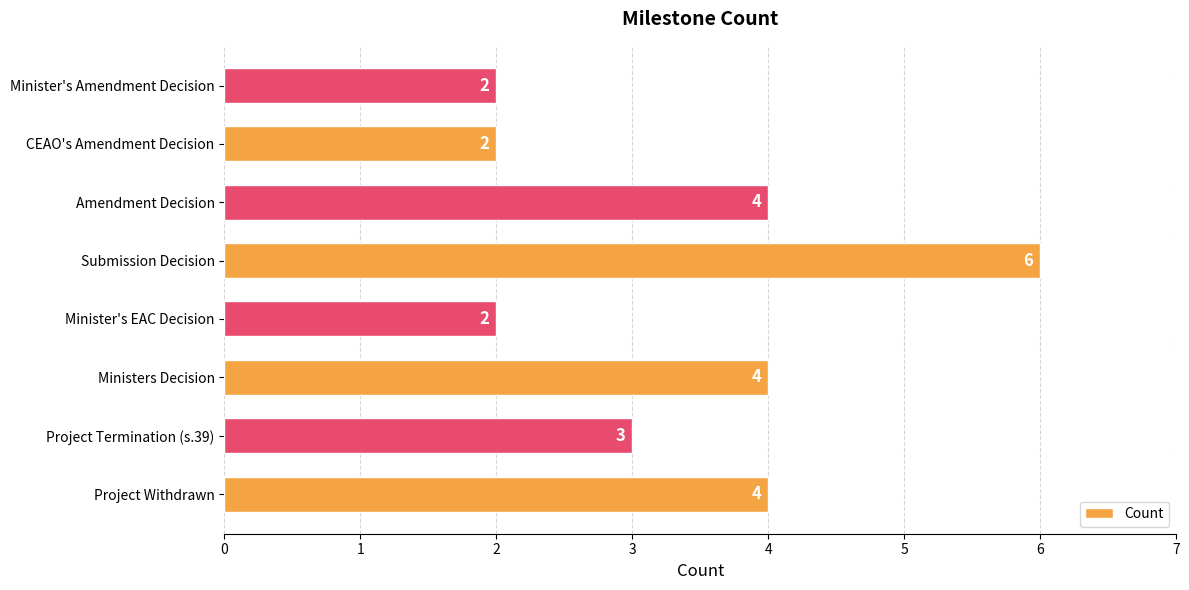

Reading top to bottom, what are all the values shown in this chart?

Minister's Amendment Decision=2	CEAO's Amendment Decision=2	Amendment Decision=4	Submission Decision=6	Minister's EAC Decision=2	Ministers Decision=4	Project Termination (s.39)=3	Project Withdrawn=4